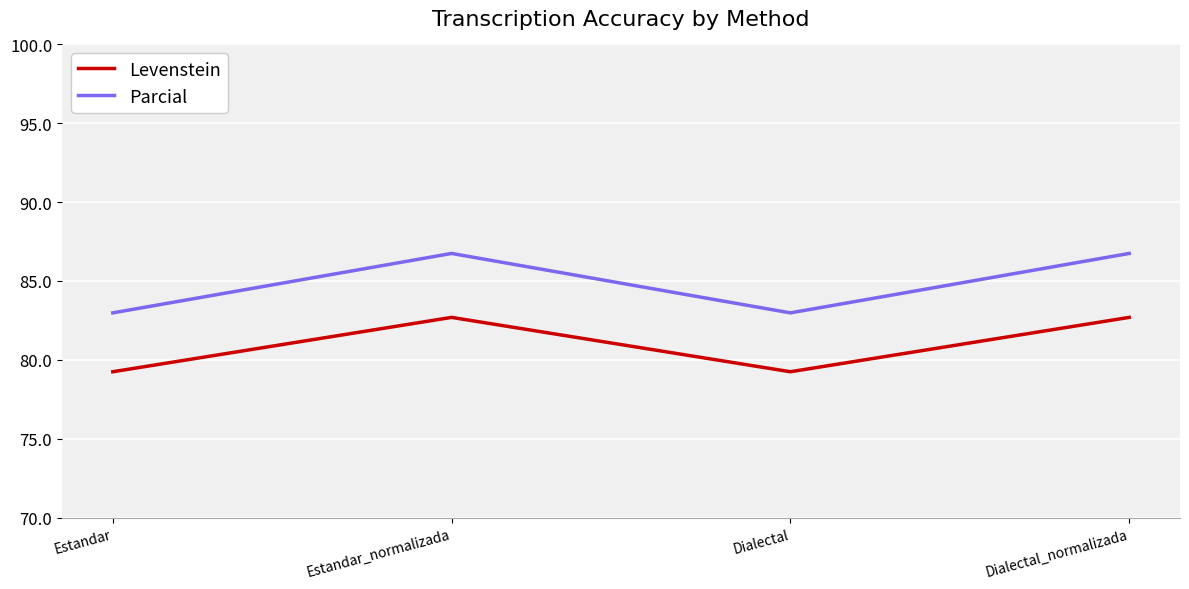

What position from the left is Estandar?

1